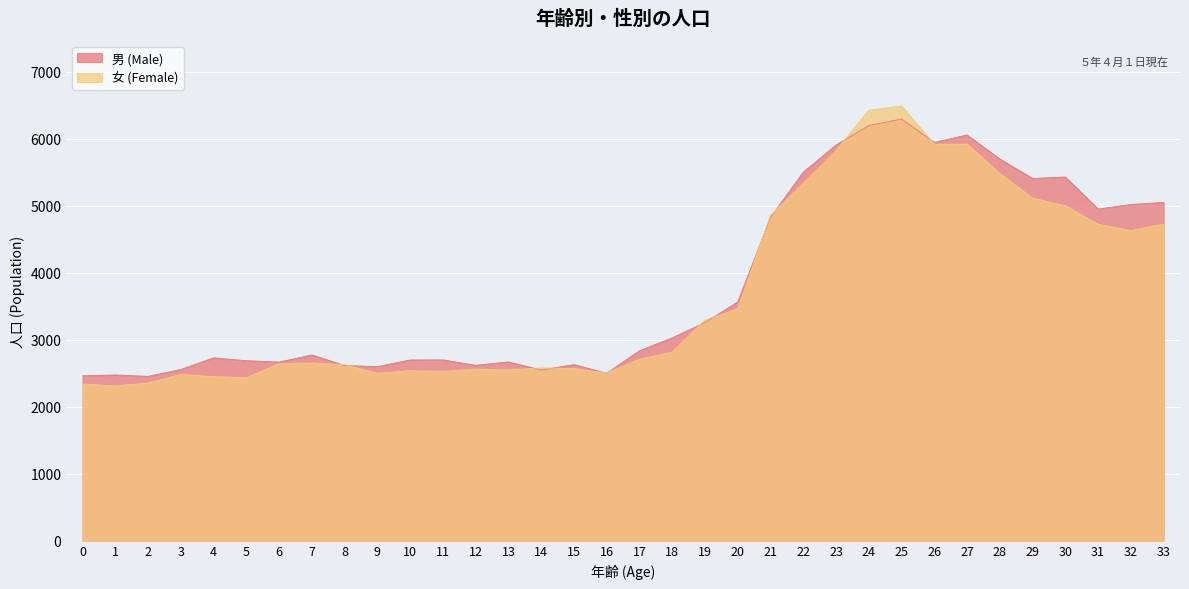

How many lines are shown in the chart?

2